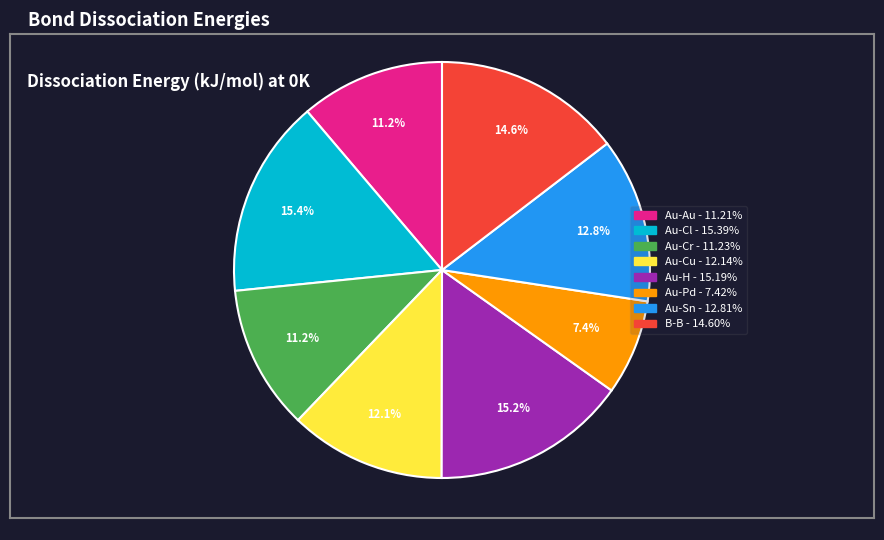

To the nearest percent, what is the average slice percentage?

12%